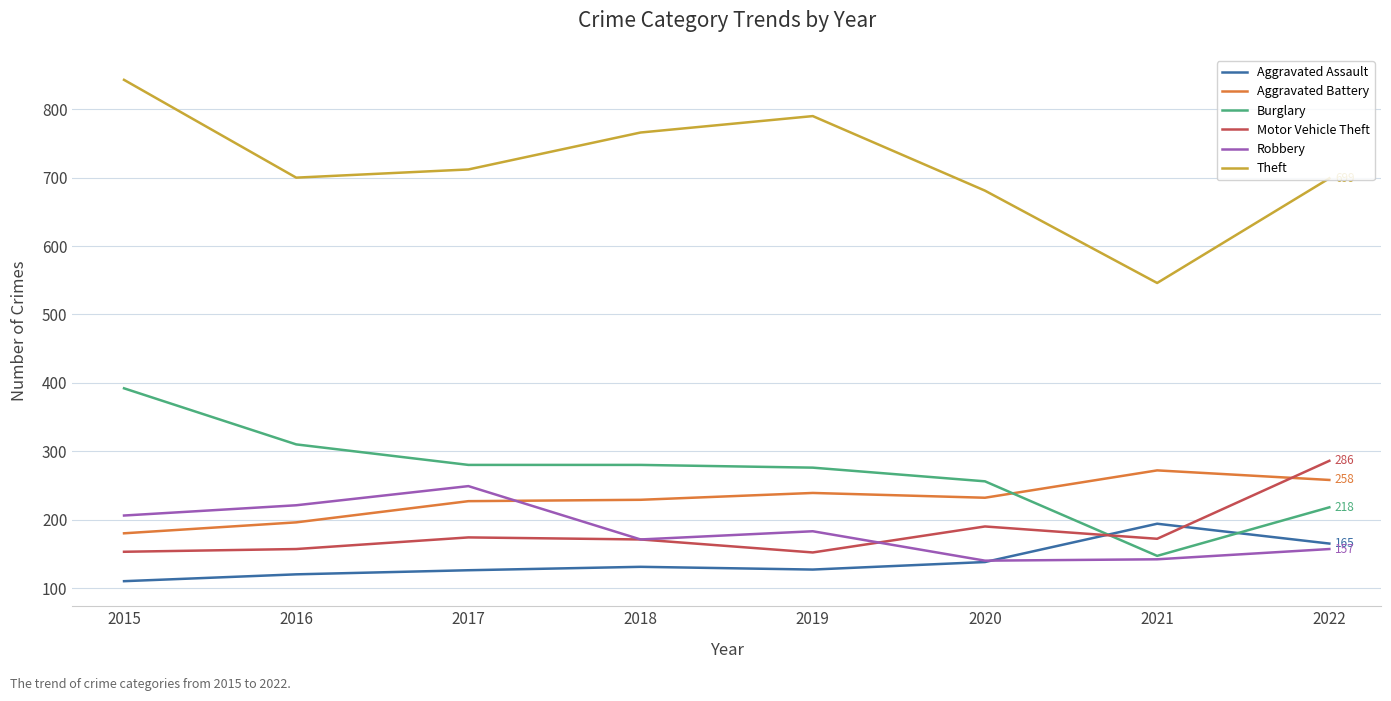

The Aggravated Battery series shows 118 at 2020. True or false?

False